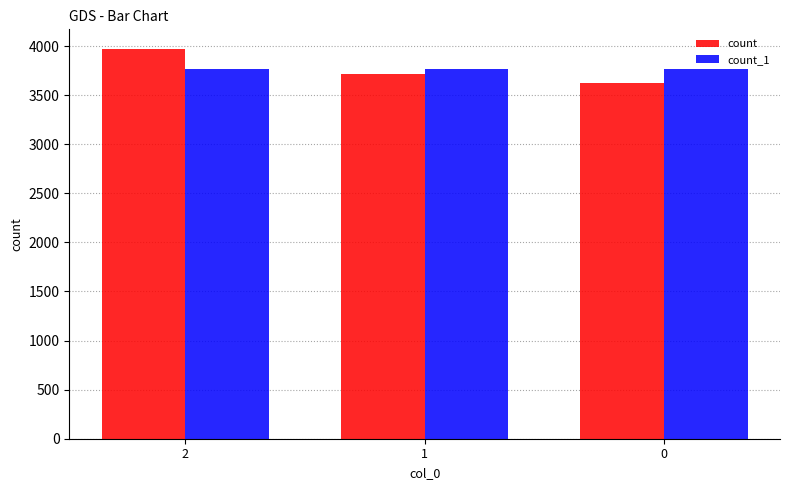

List the series in order of their peak value, lowest first.

count_1, count